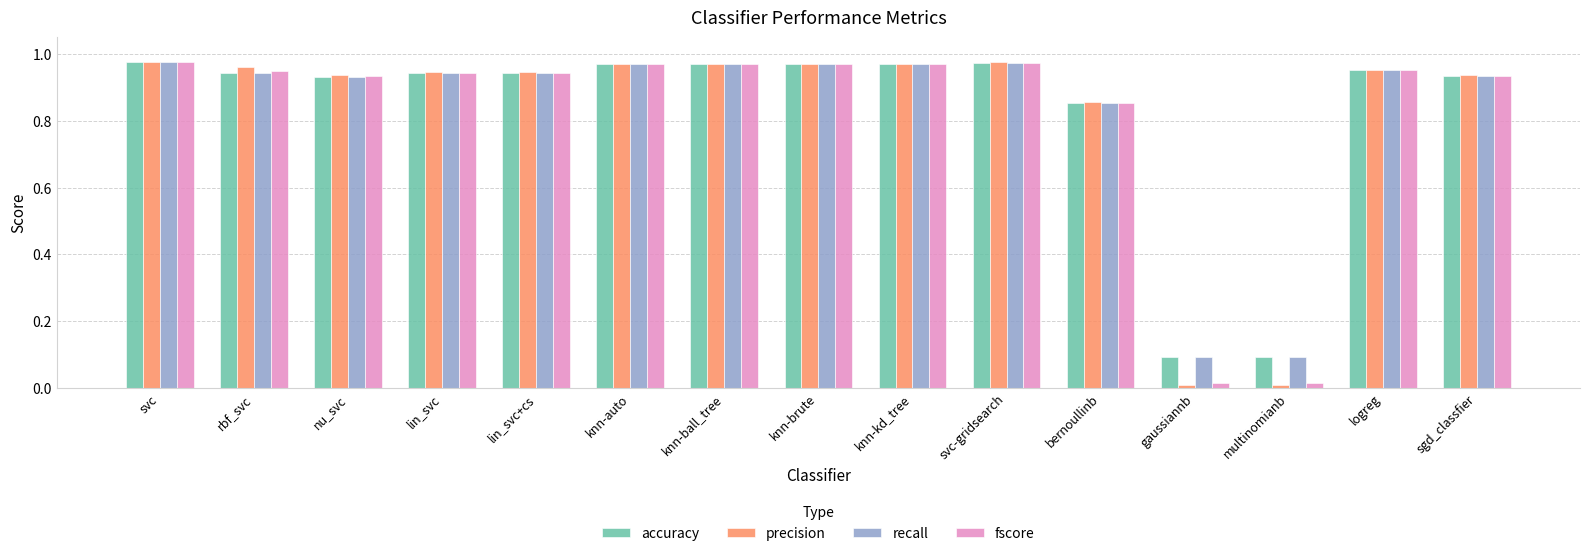

The fscore series shows 1.7 at knn-brute. True or false?

False